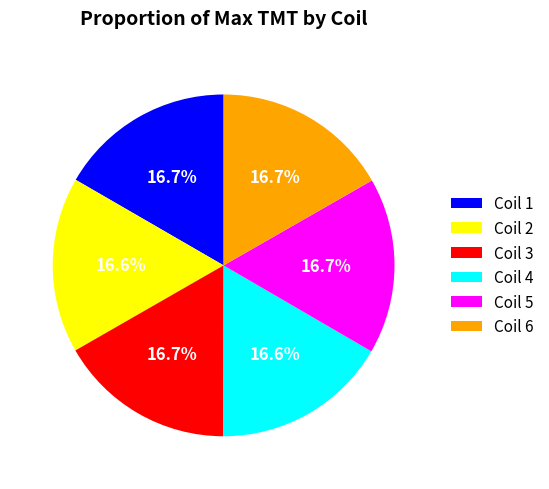

True or false: Coil 2 accounts for 17% of the total.

True